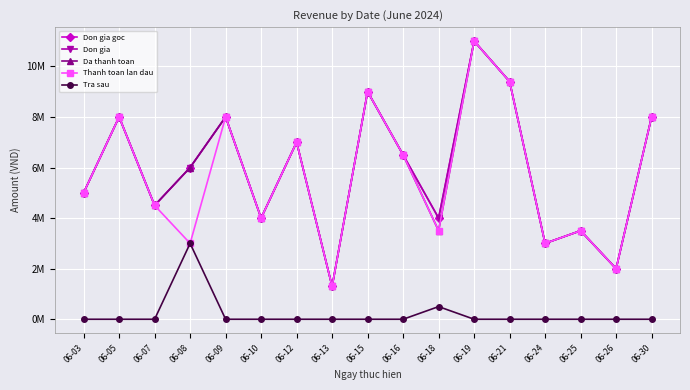

Does the chart have visible grid lines?

Yes